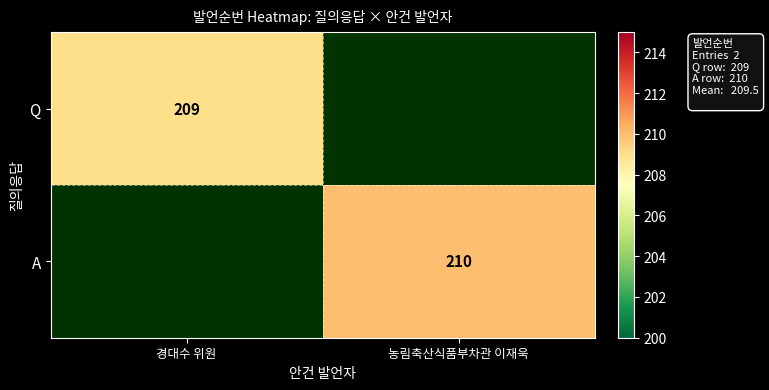

The A series shows 210 at 농림축산식품부차관 이재욱. True or false?

True